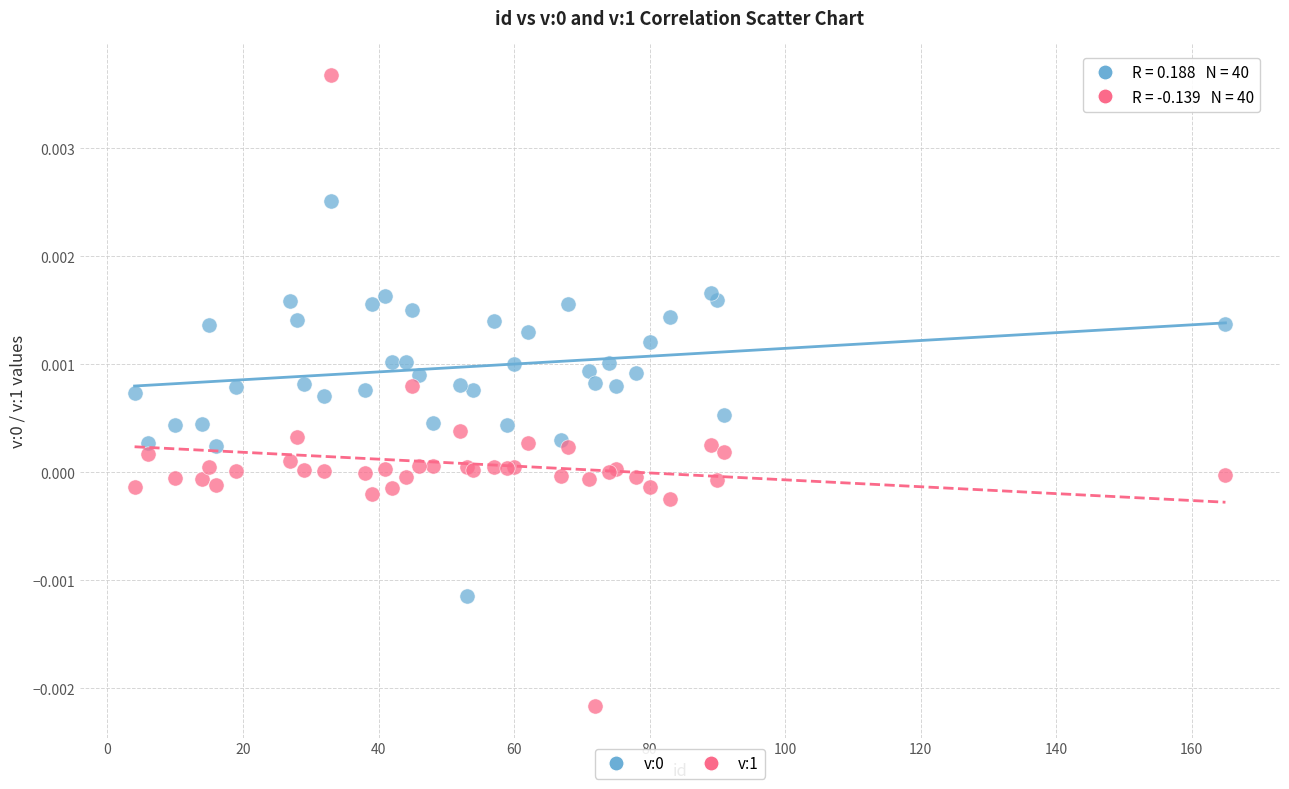

Which series contains the highest Y value?

v:1